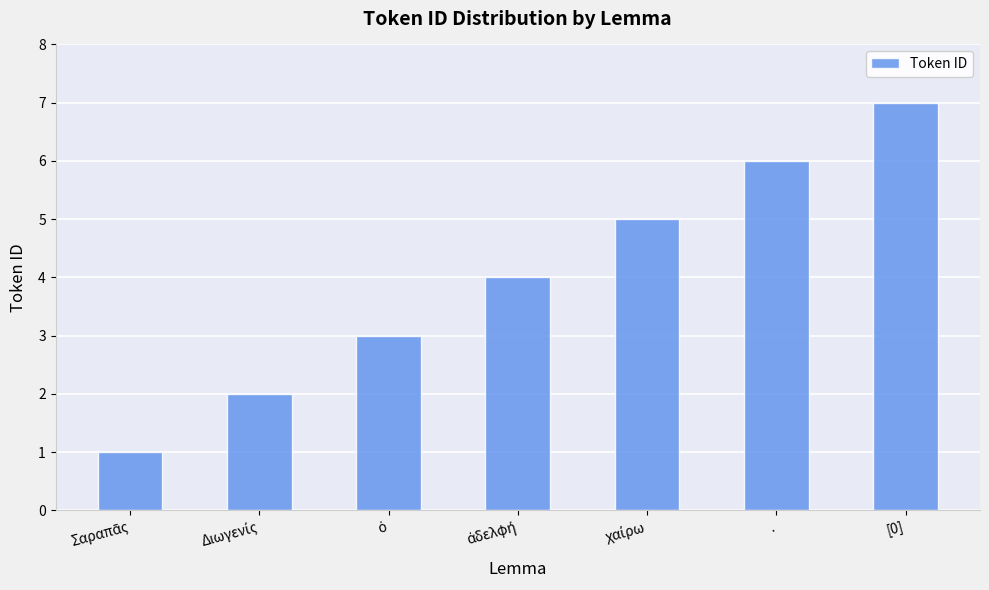

How many series are shown in this chart?

1